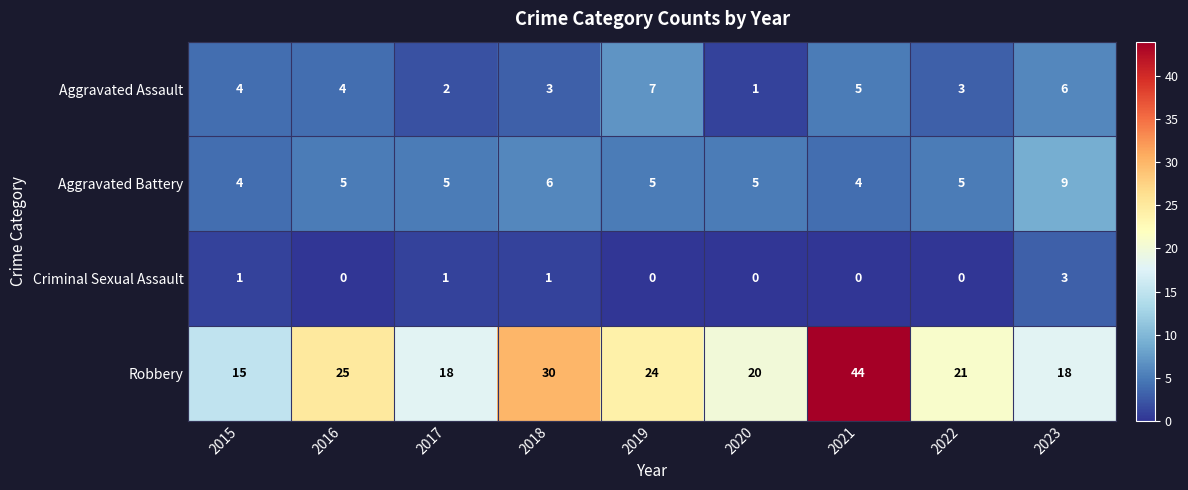

At 2021, list the series in order from smallest to largest.

Criminal Sexual Assault, Aggravated Battery, Aggravated Assault, Robbery